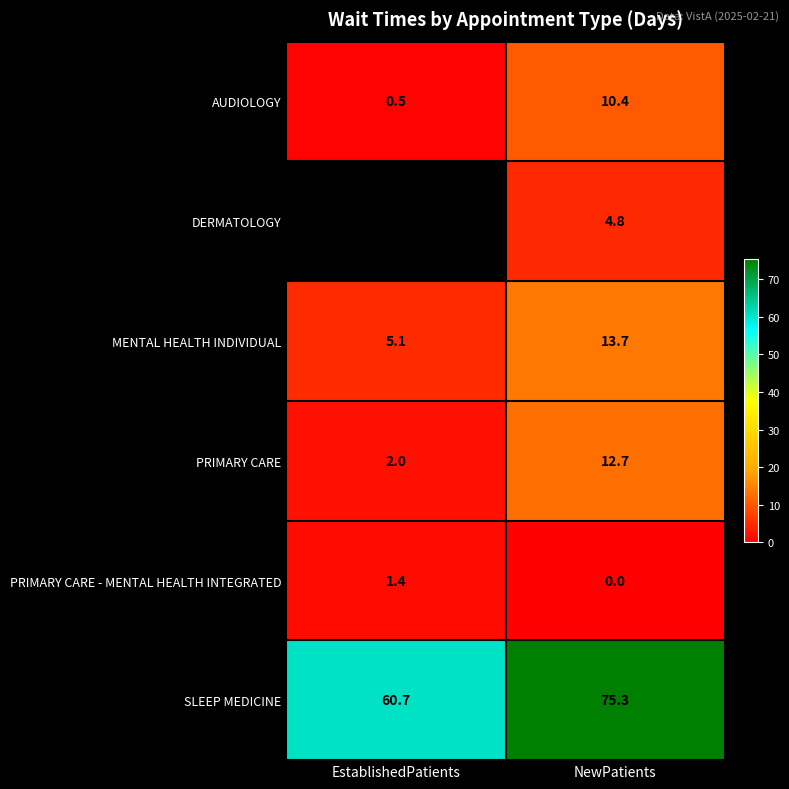

Which label corresponds to the largest value in the chart?

NewPatients